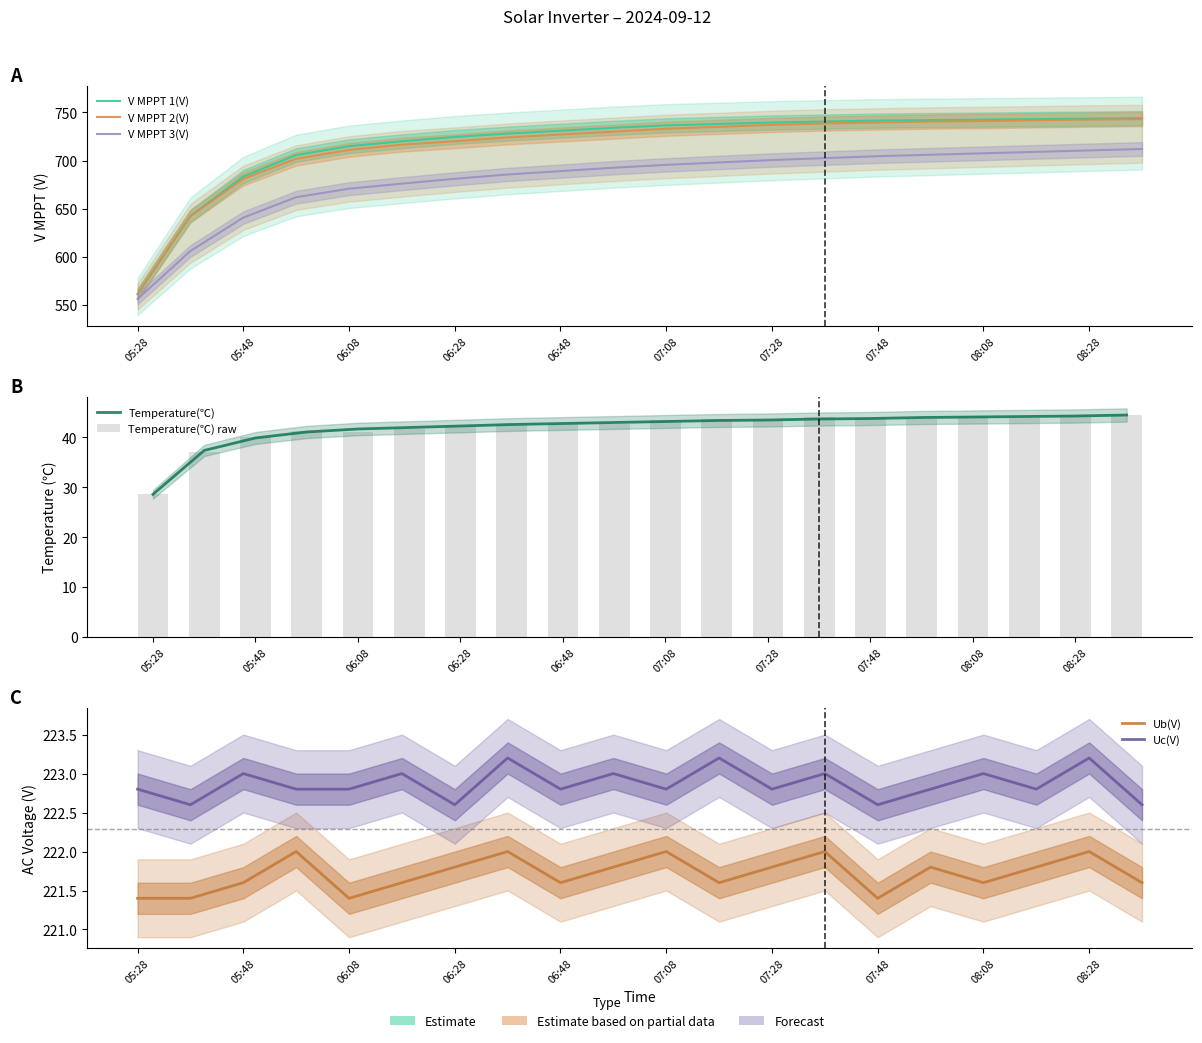

Reading right to left, transcribe all the data shown in this chart.

V MPPT 1(V): 744.0	743.5	743.0	742.5	742.0	741.5	740.5	739.5	738.0	736.5	734.0	731.0	728.0	724.5	720.0	714.9	705.7	683.4	642.3	561.2
V MPPT 2(V): 743.0	742.5	741.8	741.0	740.5	739.5	738.5	737.0	735.0	733.0	730.0	727.0	724.0	720.0	716.5	711.0	701.8	681.0	642.3	561.2
V MPPT 3(V): 712.0	710.5	709.0	707.5	706.0	704.5	702.5	700.5	698.0	695.5	692.5	689.0	685.5	681.0	676.0	670.7	661.9	640.7	606.0	556.2
Temperature: 44.5	44.3	44.2	44.1	44.0	43.8	43.7	43.5	43.4	43.2	43.0	42.8	42.6	42.3	42.0	41.7	41.1	39.9	37.4	28.6
Ub(V): 221.6	222.0	221.8	221.6	221.8	221.4	222.0	221.8	221.6	222.0	221.8	221.6	222.0	221.8	221.6	221.4	222.0	221.6	221.4	221.4
Uc(V): 222.6	223.2	222.8	223.0	222.8	222.6	223.0	222.8	223.2	222.8	223.0	222.8	223.2	222.6	223.0	222.8	222.8	223.0	222.6	222.8